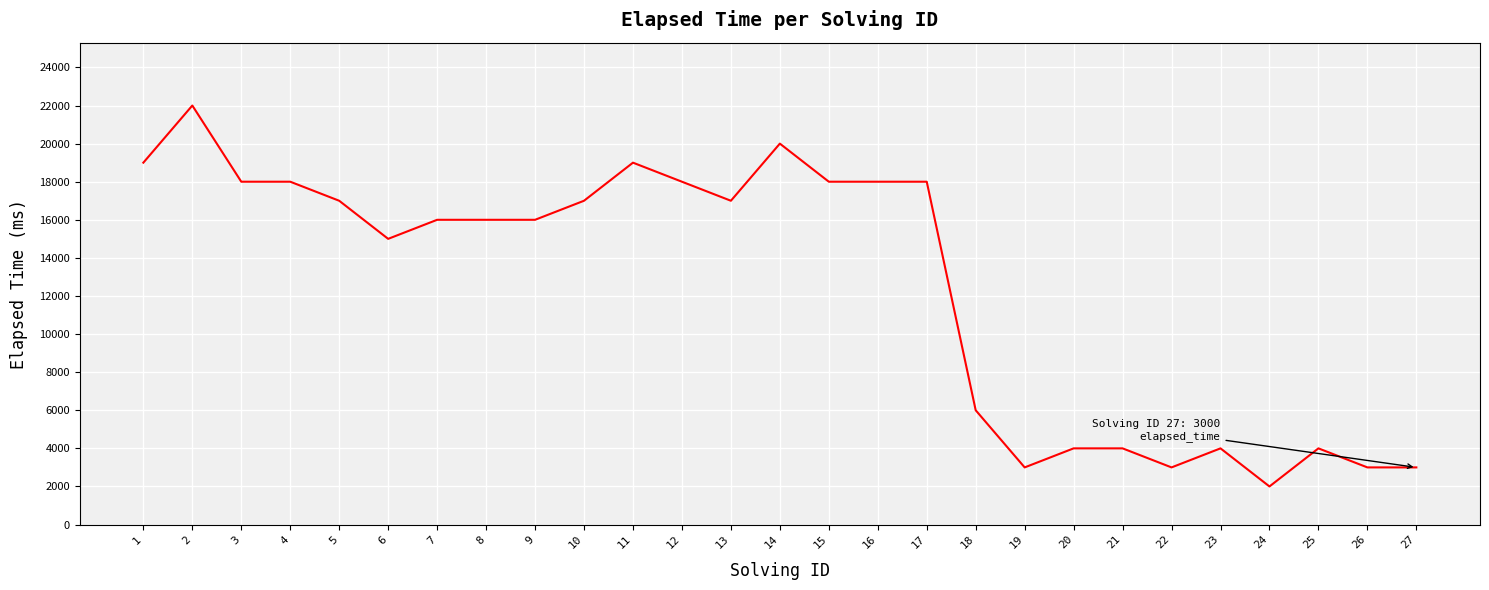

How many lines are shown in the chart?

1